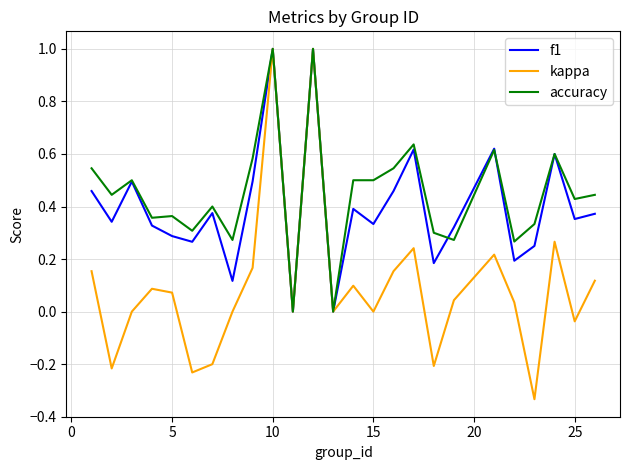

Rank the series by their average value, from lowest to highest.

kappa, f1, accuracy